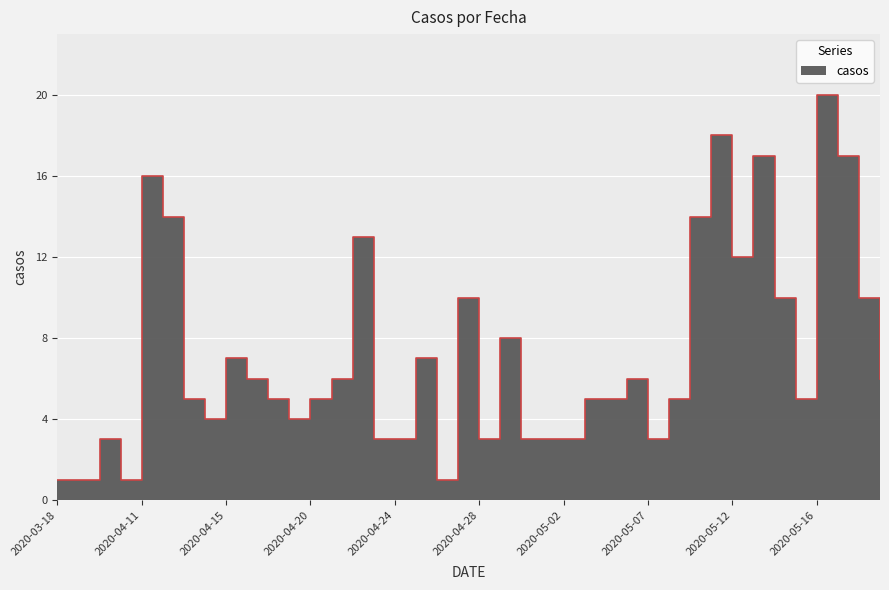

List the labels in order of value, largest first.

2020-05-16, 2020-05-11, 2020-05-13, 2020-05-18, 2020-04-11, 2020-04-12, 2020-05-09, 2020-04-22, 2020-05-12, 2020-04-27, 2020-05-14, 2020-05-19, 2020-04-29, 2020-04-15, 2020-04-25, 2020-04-16, 2020-04-21, 2020-05-06, 2020-05-20, 2020-04-13, 2020-04-17, 2020-04-20, 2020-05-04, 2020-05-05, 2020-05-08, 2020-05-15, 2020-04-14, 2020-04-18, 2020-04-08, 2020-04-23, 2020-04-24, 2020-04-28, 2020-04-30, 2020-05-01, 2020-05-02, 2020-05-07, 2020-03-18, 2020-04-01, 2020-04-09, 2020-04-26